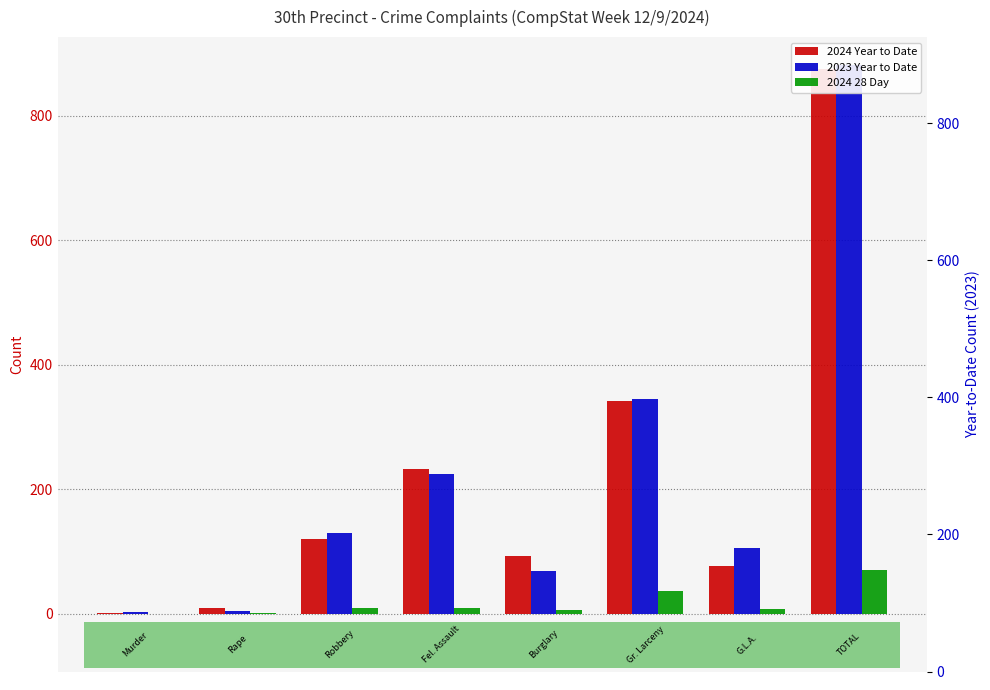

What is the sum of all 2023 Year to Date values?

1764